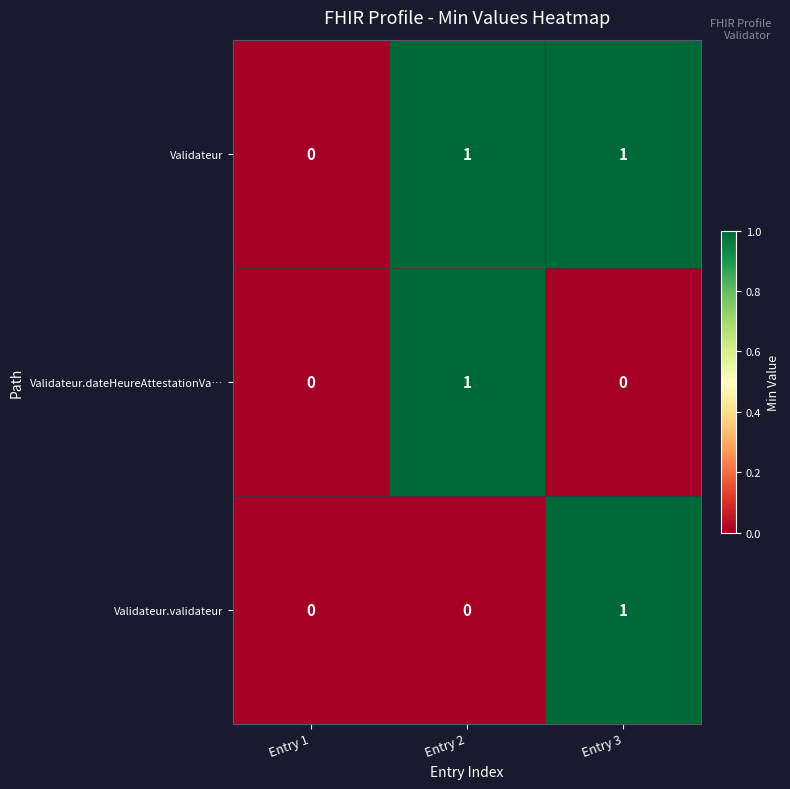

Reading left to right, what are all the values shown in this chart?

Validateur: 0	1	1
Validateur.dateHeureAttestationVa…: 0	1	0
Validateur.validateur: 0	0	1